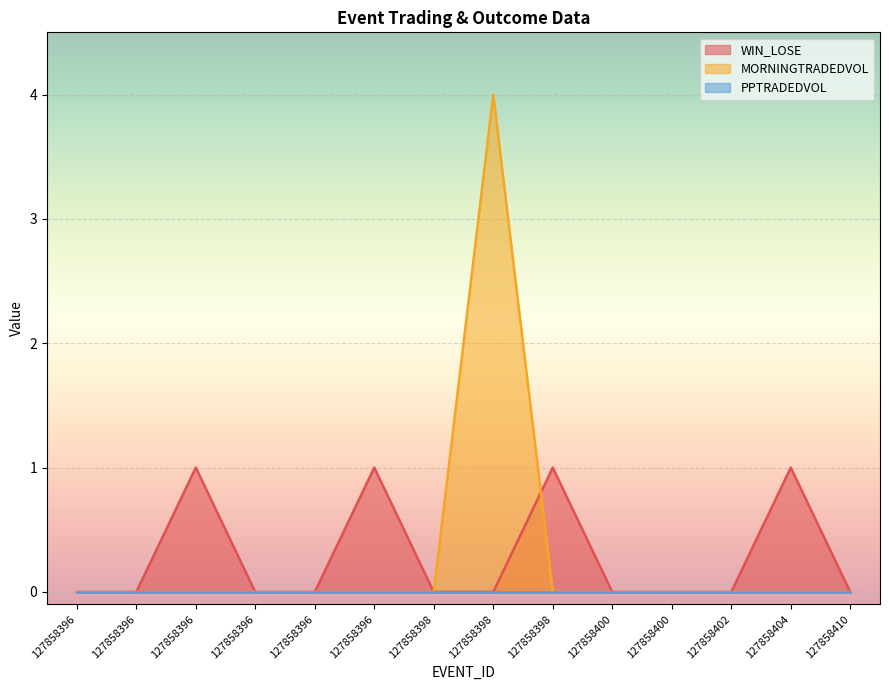

How many lines are shown in the chart?

3